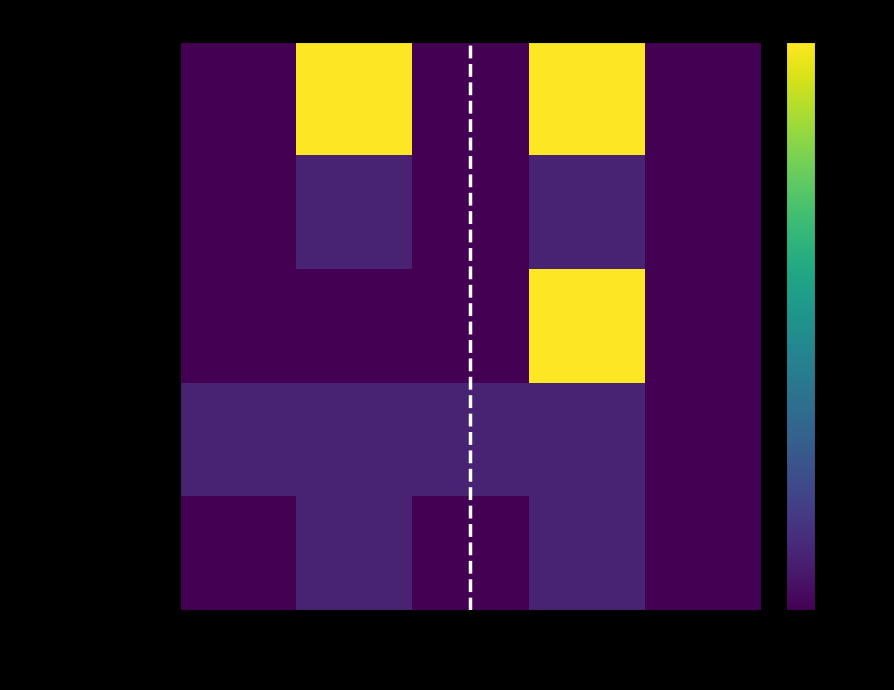

Reading right to left, list all the values displayed in this chart.

Extension: Is Modifier=0	Base Max=10	Base Min=0	Max=10	Min=0
Extension.id: Is Modifier=0	Base Max=1	Base Min=0	Max=1	Min=0
Extension.extension: Is Modifier=0	Base Max=10	Base Min=0	Max=0	Min=0
Extension.url: Is Modifier=0	Base Max=1	Base Min=1	Max=1	Min=1
Extension.value[x]: Is Modifier=0	Base Max=1	Base Min=0	Max=1	Min=0